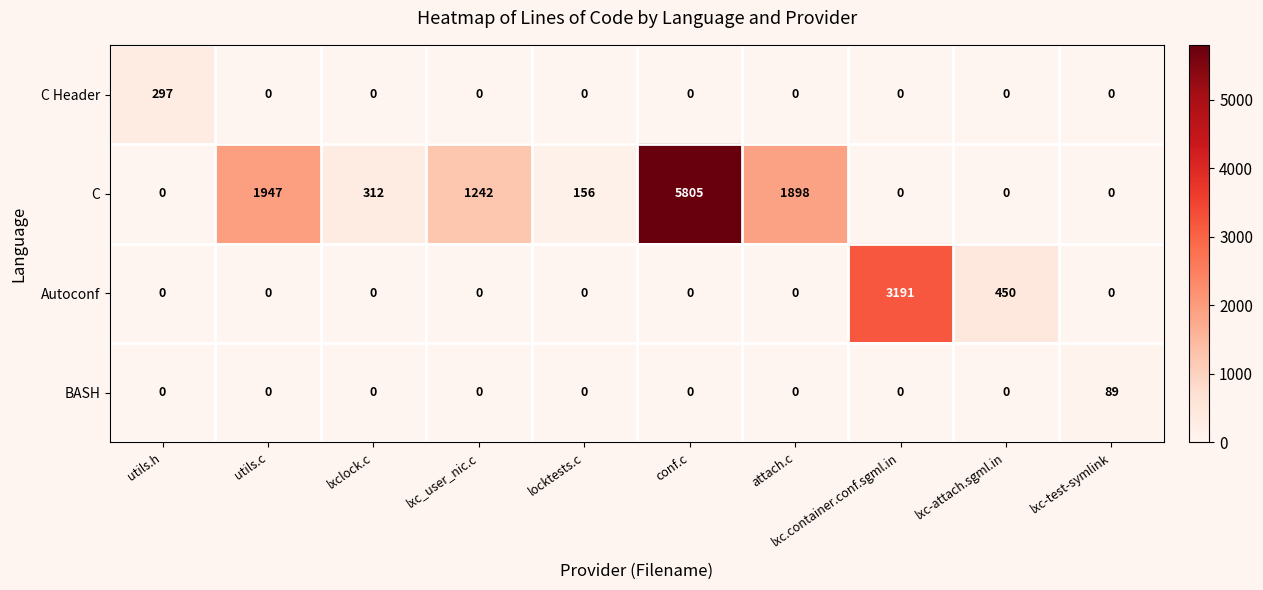

List the series in order of their peak value, highest first.

C, Autoconf, C Header, BASH